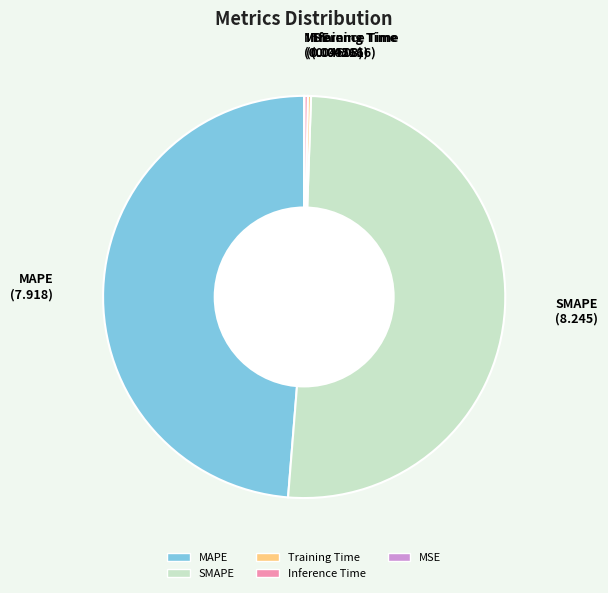

Which category accounts for the majority?

SMAPE